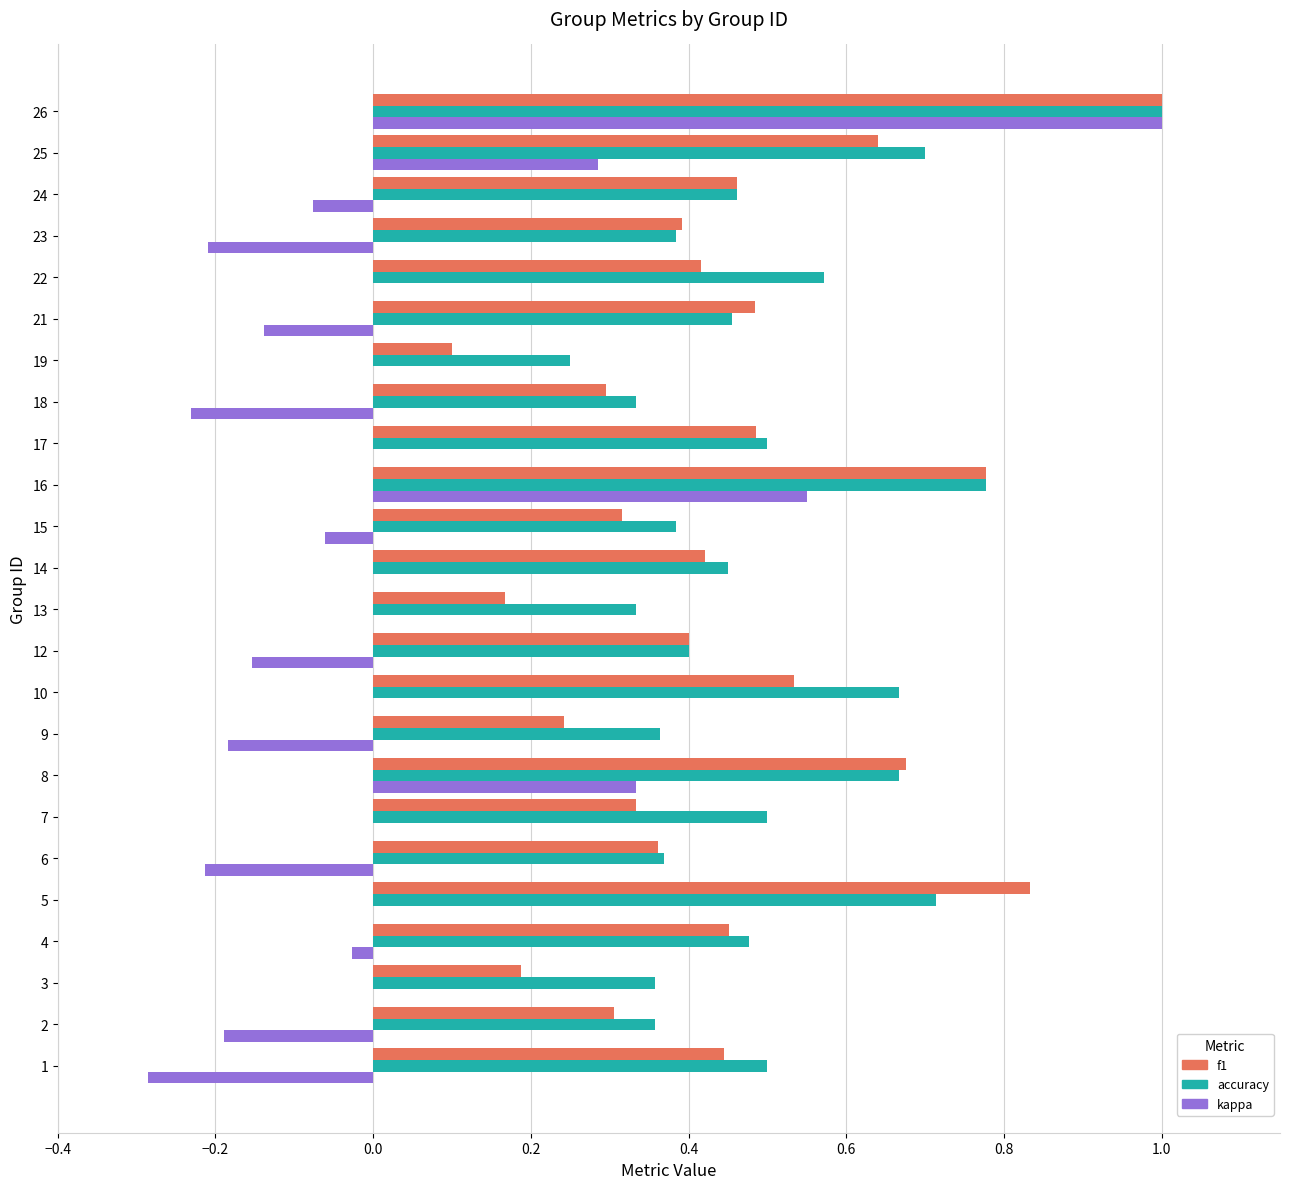

Which series changed the most between 10 and 13?

f1